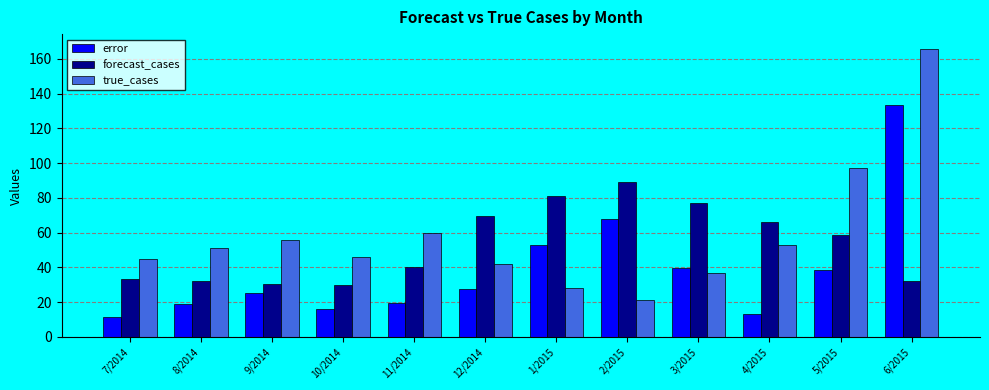

What is the average value of the forecast_cases series?

53.3